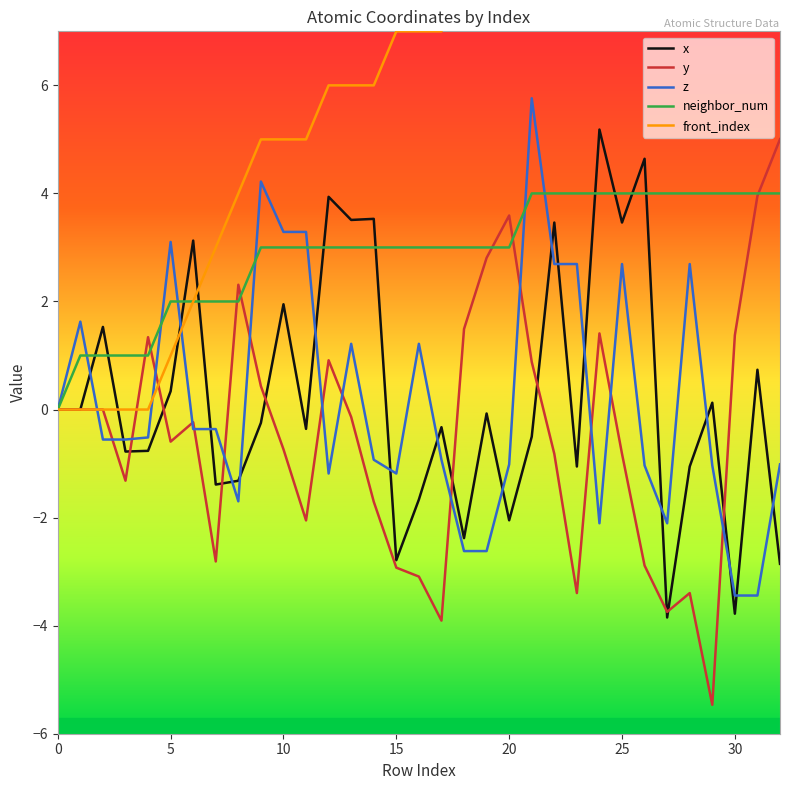

What is the lowest value of the z series?

-3.4